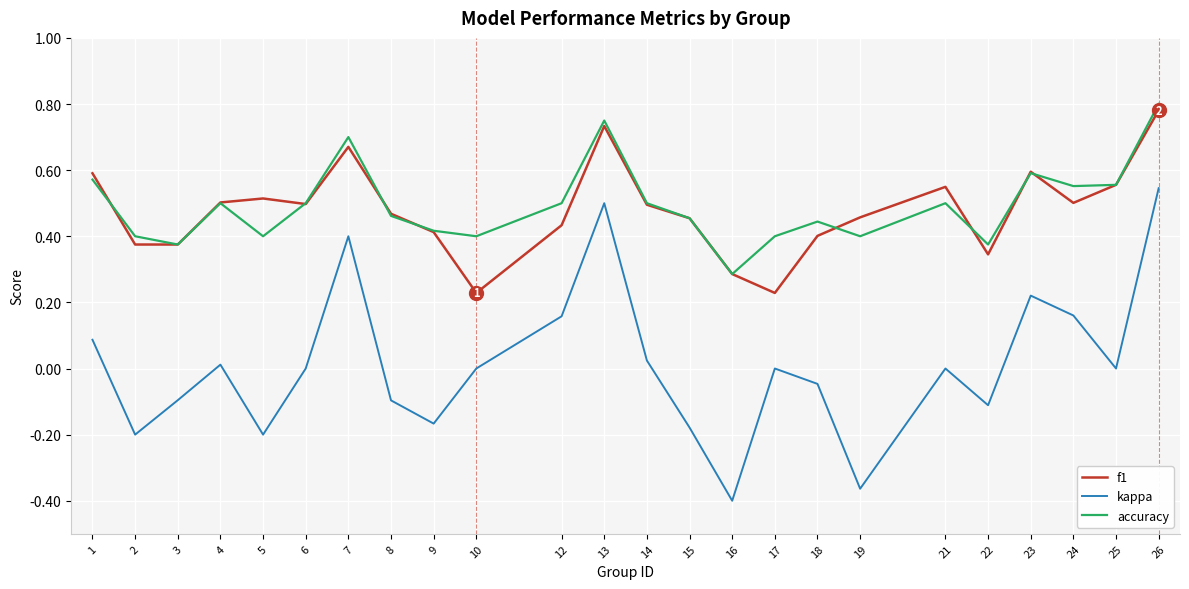

Rank the series by their maximum value, from highest to lowest.

accuracy, f1, kappa